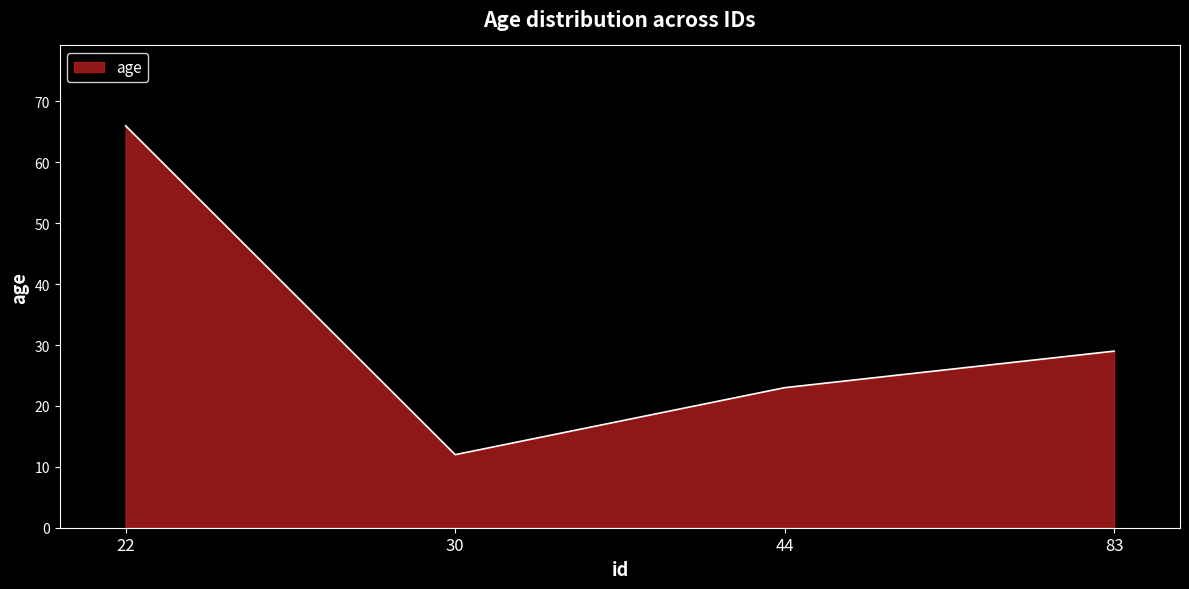

The value at 83 is 29. True or false?

True